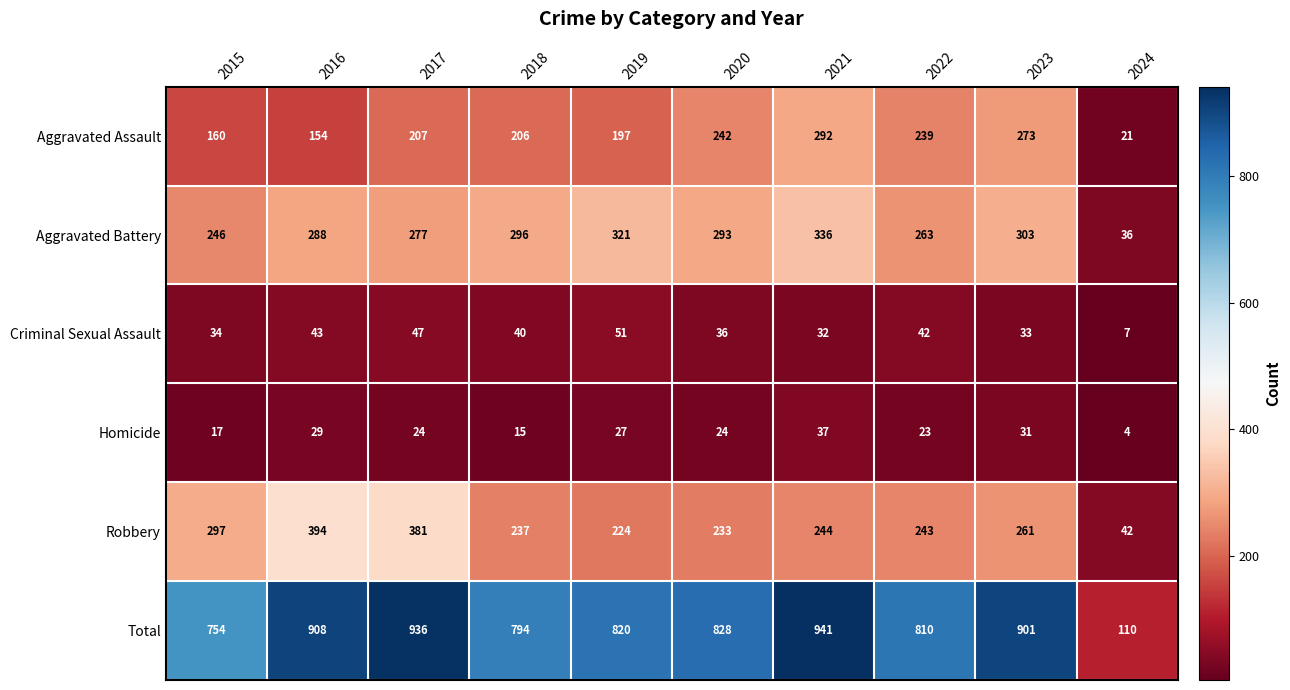

Which series changed the most between 2019 and 2024?

Total